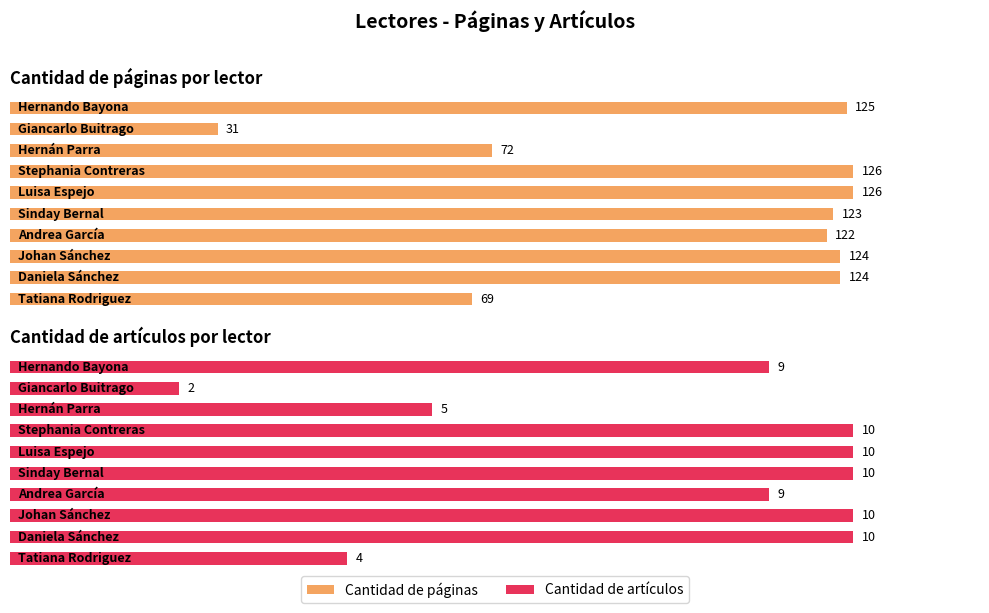

What is the sum of all Cantidad de páginas values?

1042